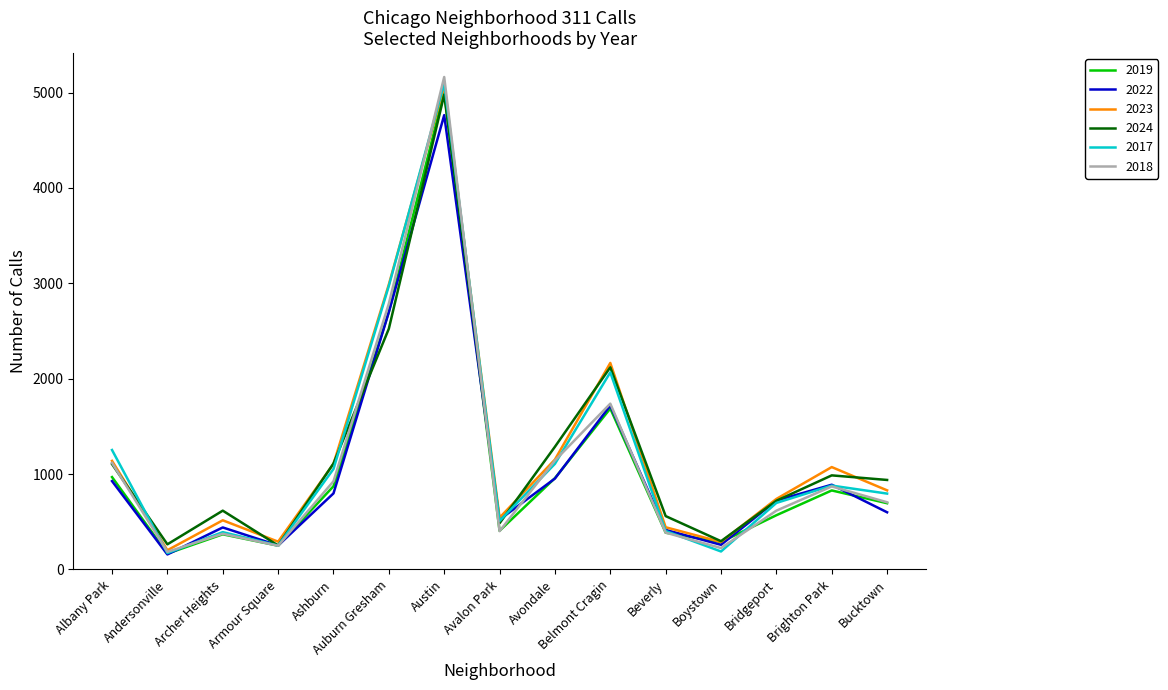

Between Avalon Park and Belmont Cragin, which series saw the biggest shift?

2024